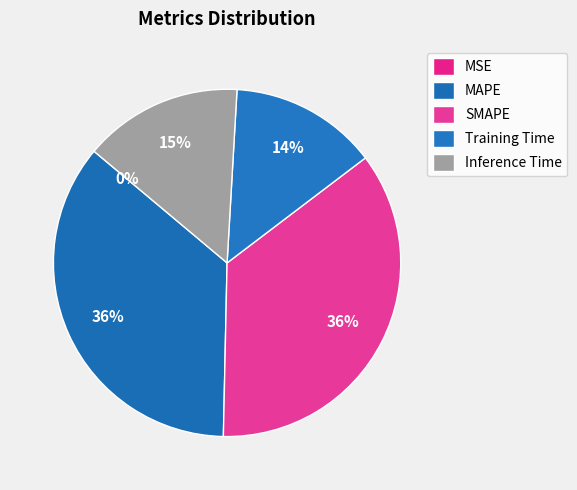

How many segments does this pie chart have?

5